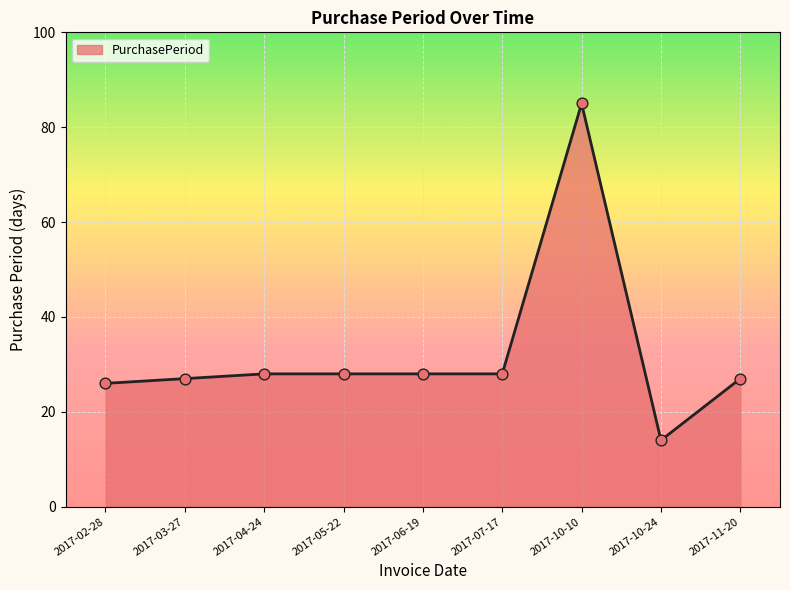

What is the ratio of the value at 2017-10-10 to the value at 2017-11-20?

3.1